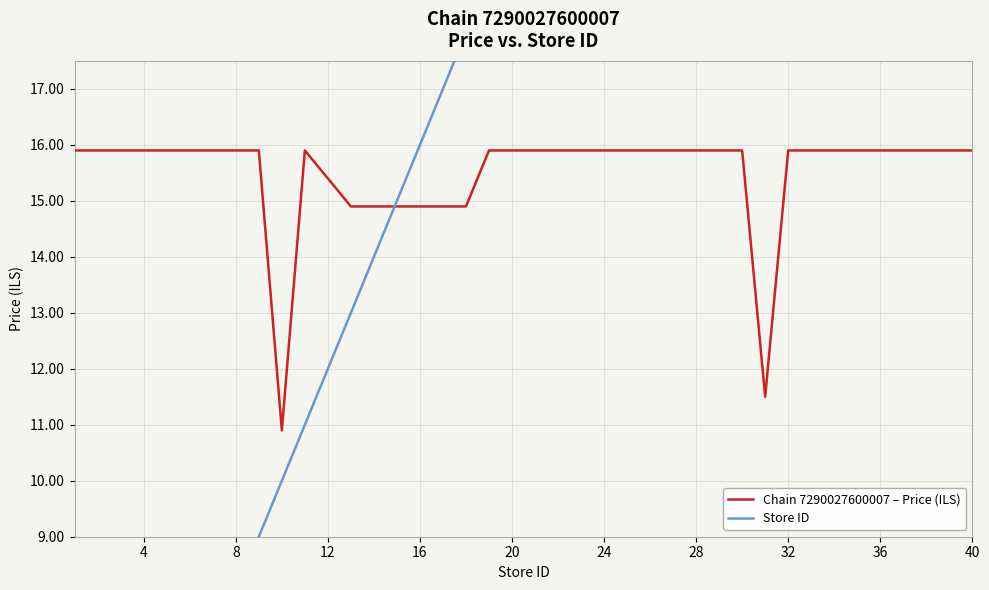

How many categories are shown in the chart?

20